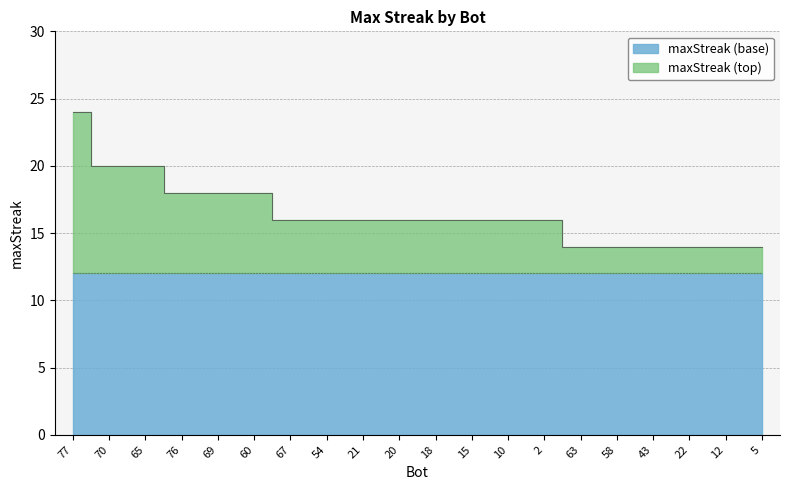

Which category has the highest value across all series?

77